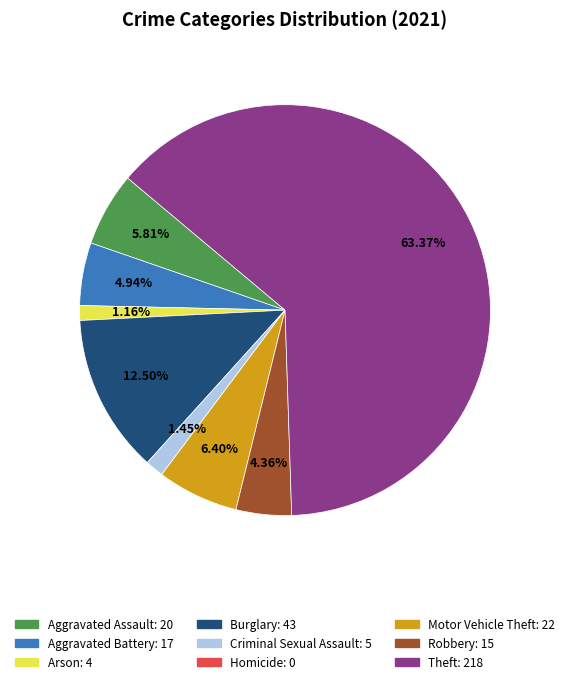

The Motor Vehicle Theft slice represents 16% of the pie. True or false?

False